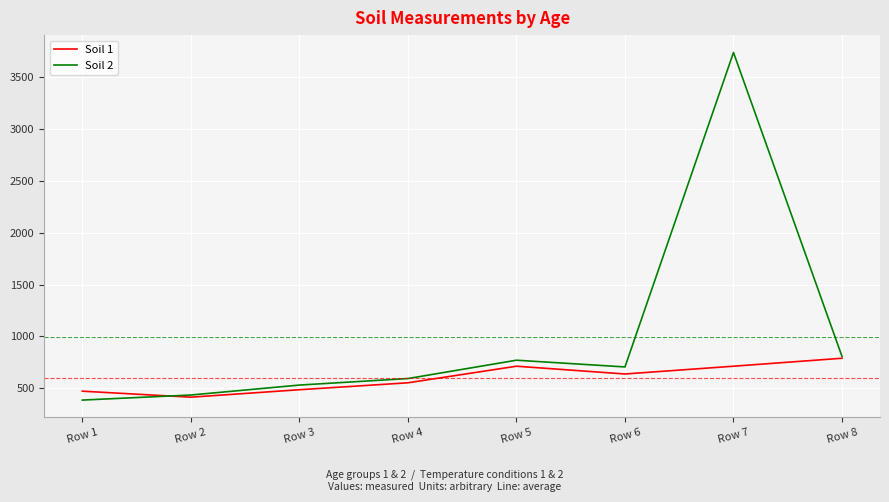

Is this an area chart (filled region under the line)?

No